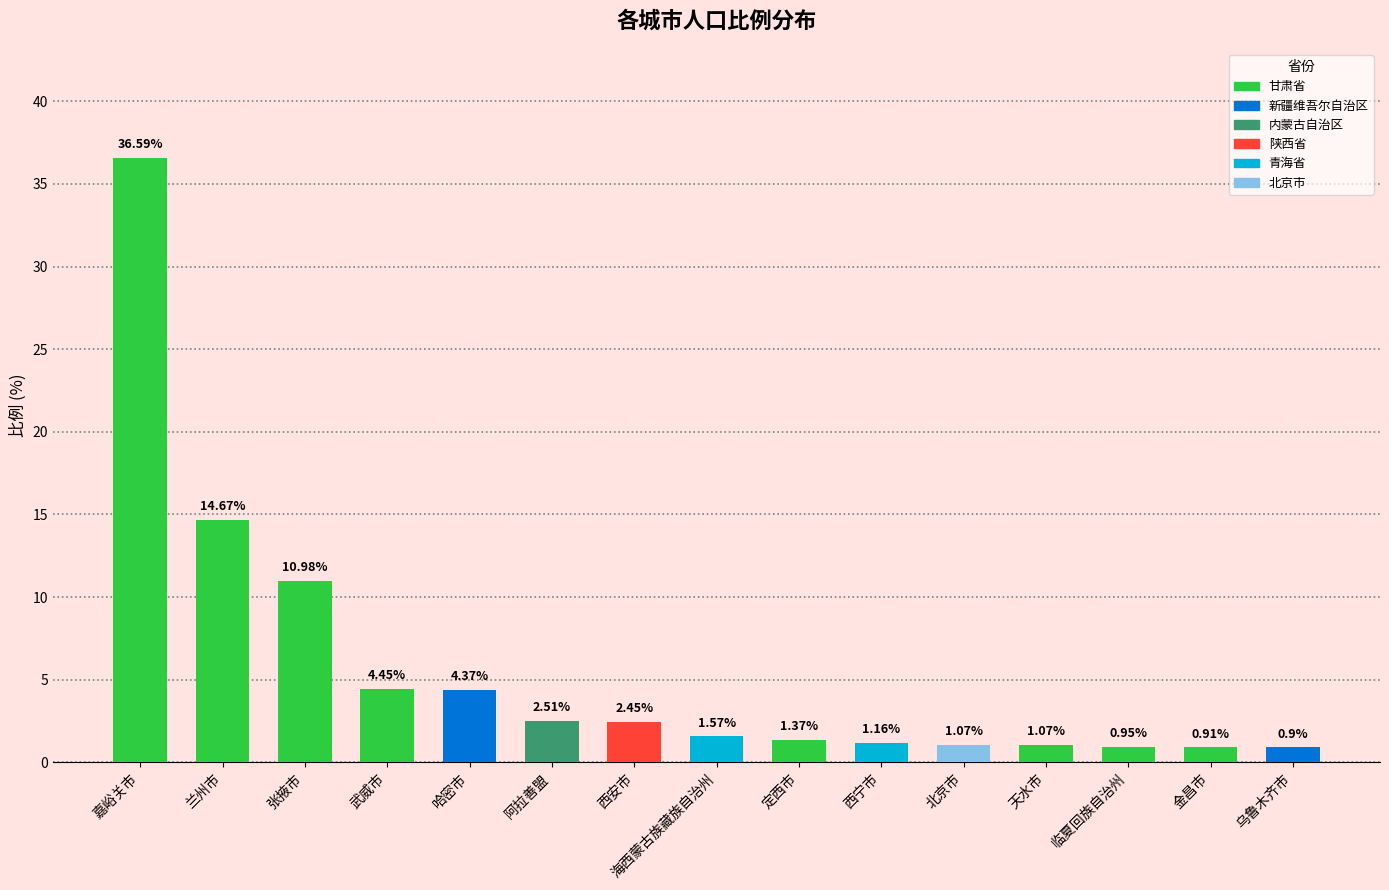

What is the greatest value displayed?

36.6